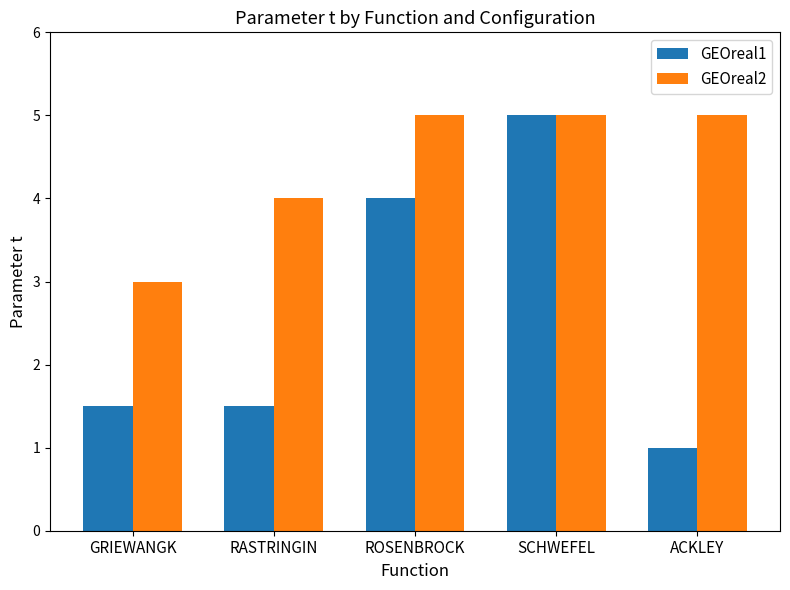

Rank the series by their average value, from highest to lowest.

GEOreal2, GEOreal1